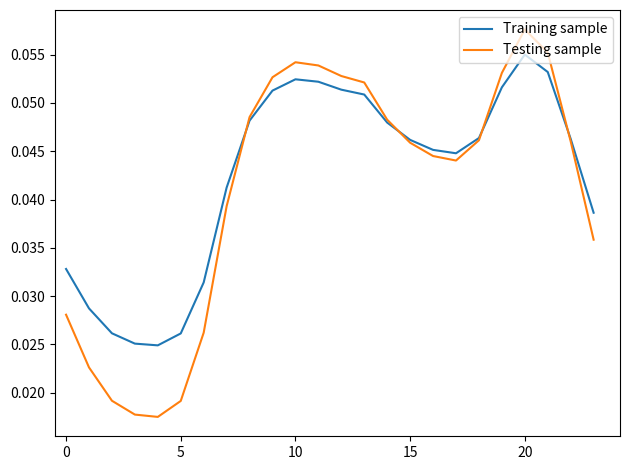

List the series in order of their peak value, lowest first.

Training sample, Testing sample